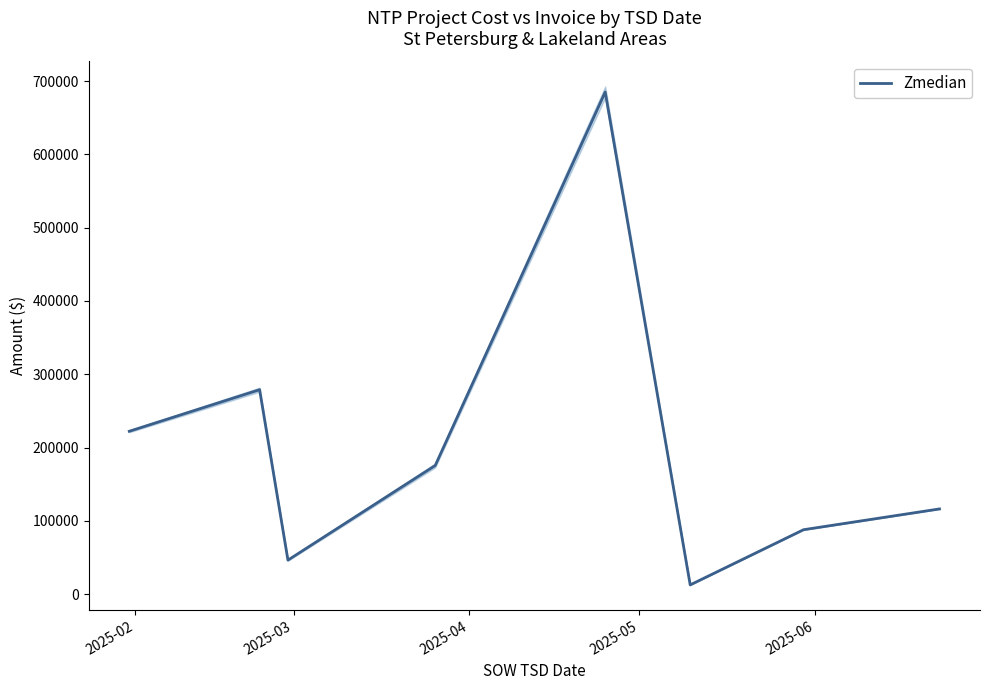

What is the maximum value for Zmedian?

684970.0